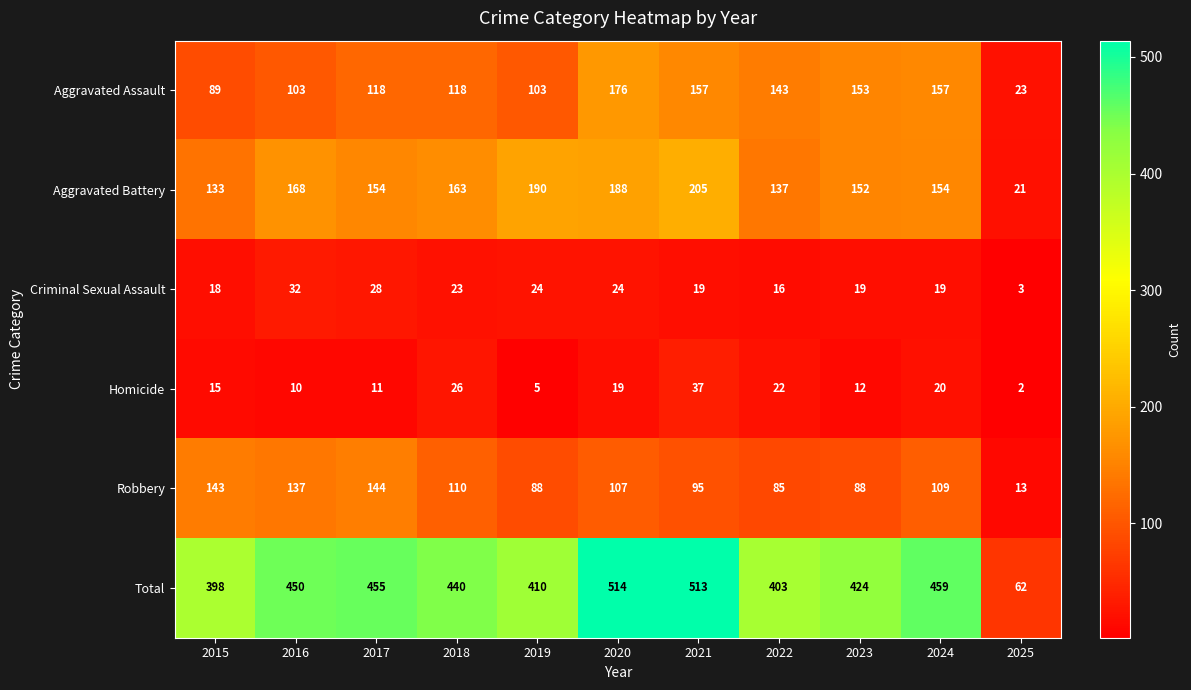

What is the minimum value shown in the chart?

2